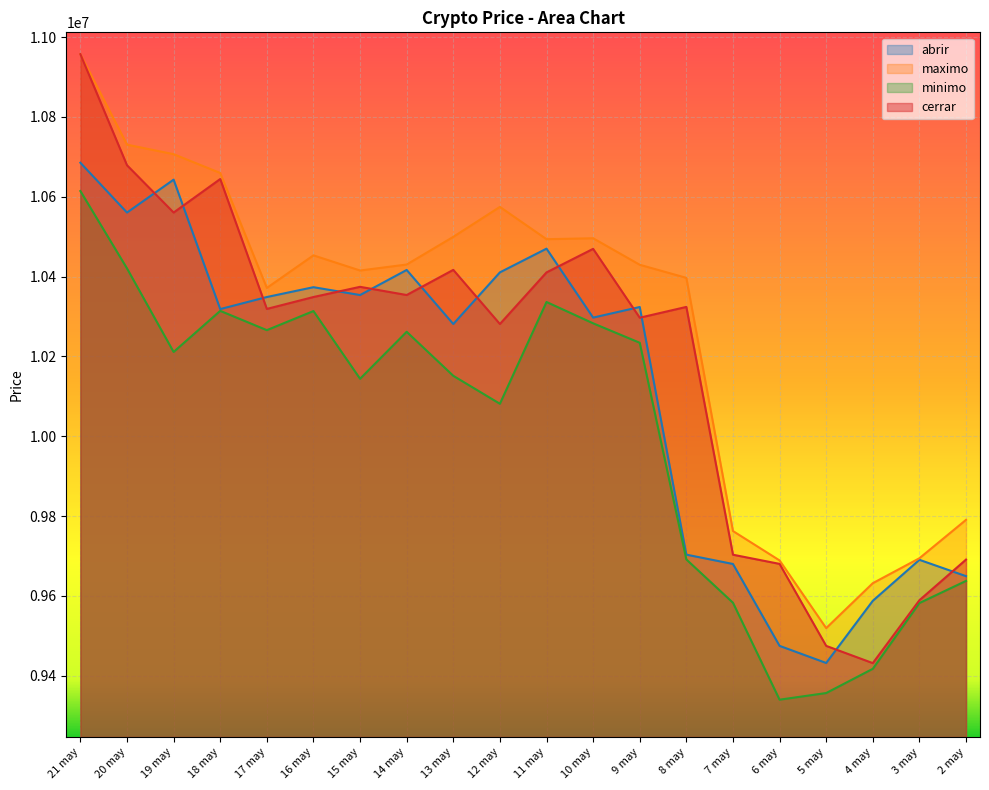

Which series has the largest total across all categories?

maximo